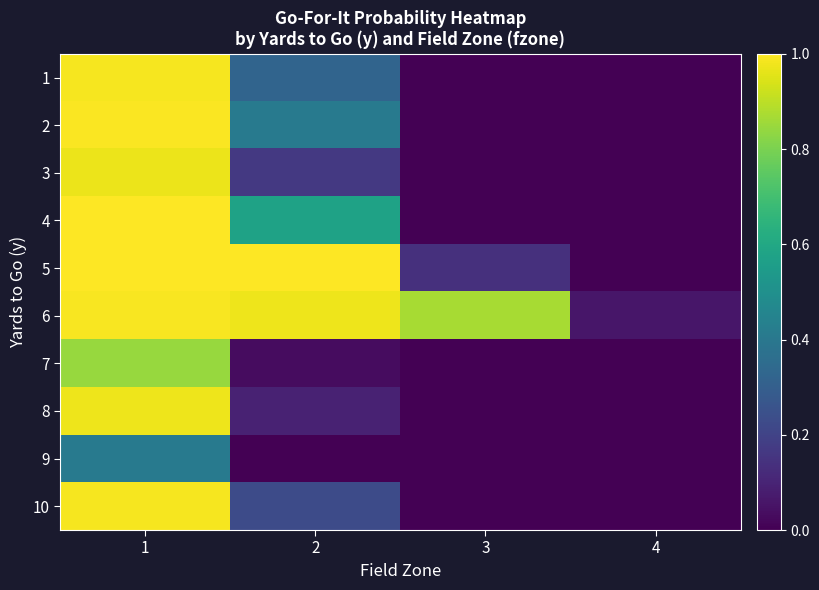

Reading left to right, transcribe all the data shown in this chart.

1: 1=1.0	2=0.3	3=0.0	4=0.0
2: 1=1.0	2=0.4	3=0.0	4=0.0
3: 1=1.0	2=0.2	3=0.0	4=0.0
4: 1=1.0	2=0.6	3=0.0	4=0.0
5: 1=1.0	2=1.0	3=0.1	4=0.0
6: 1=1.0	2=1.0	3=0.9	4=0.1
7: 1=0.8	2=0.0	3=0.0	4=0.0
8: 1=1.0	2=0.1	3=0.0	4=0.0
9: 1=0.4	2=0.0	3=0.0	4=0.0
10: 1=1.0	2=0.2	3=0.0	4=0.0